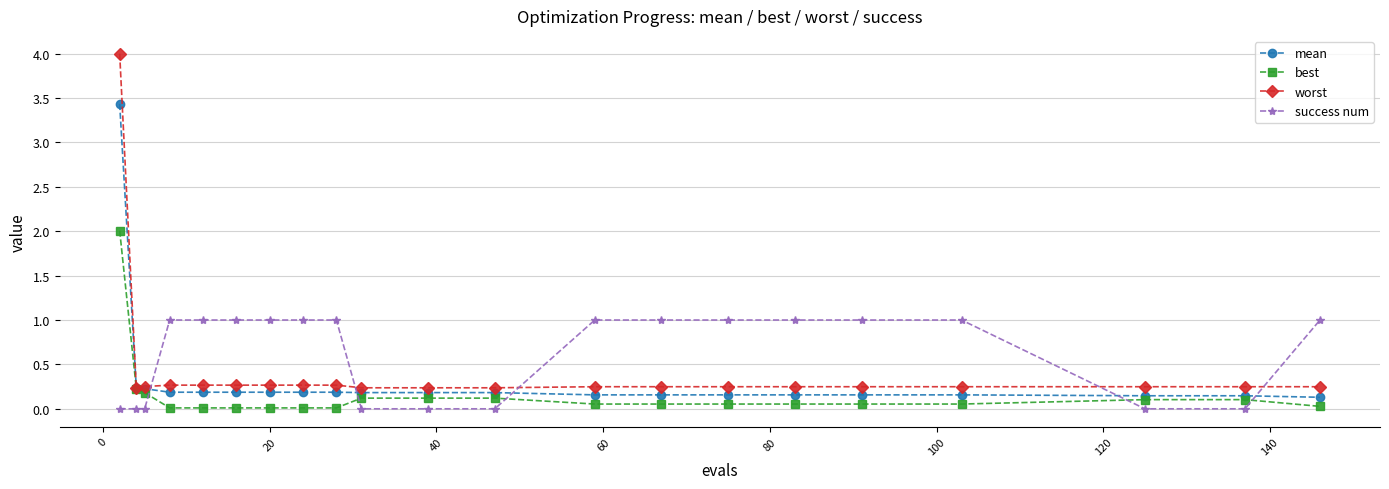

True or false: best and success num intersect in this chart.

True